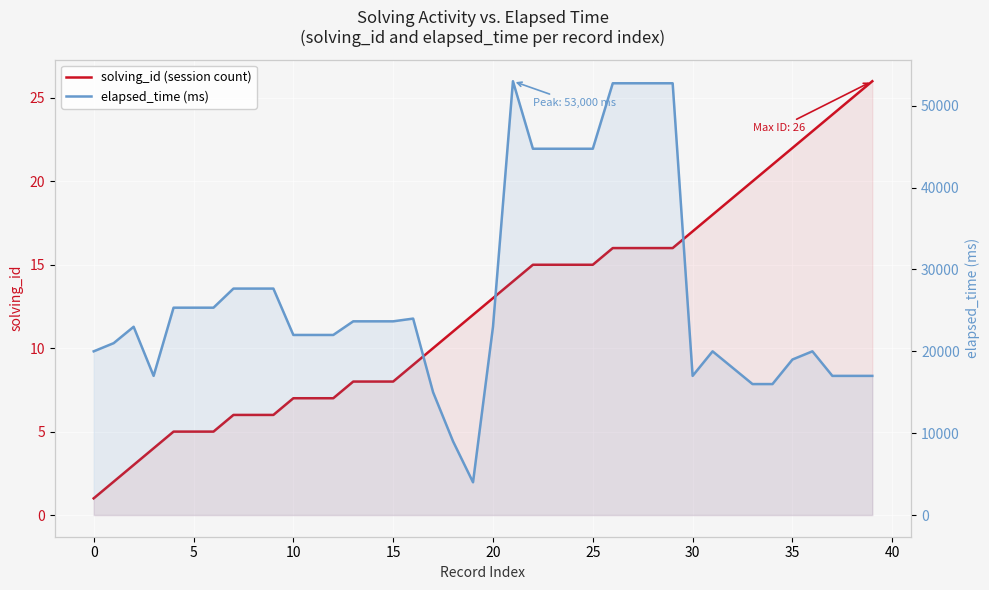

The elapsed_time (ms) series shows 35473 at 10. True or false?

False